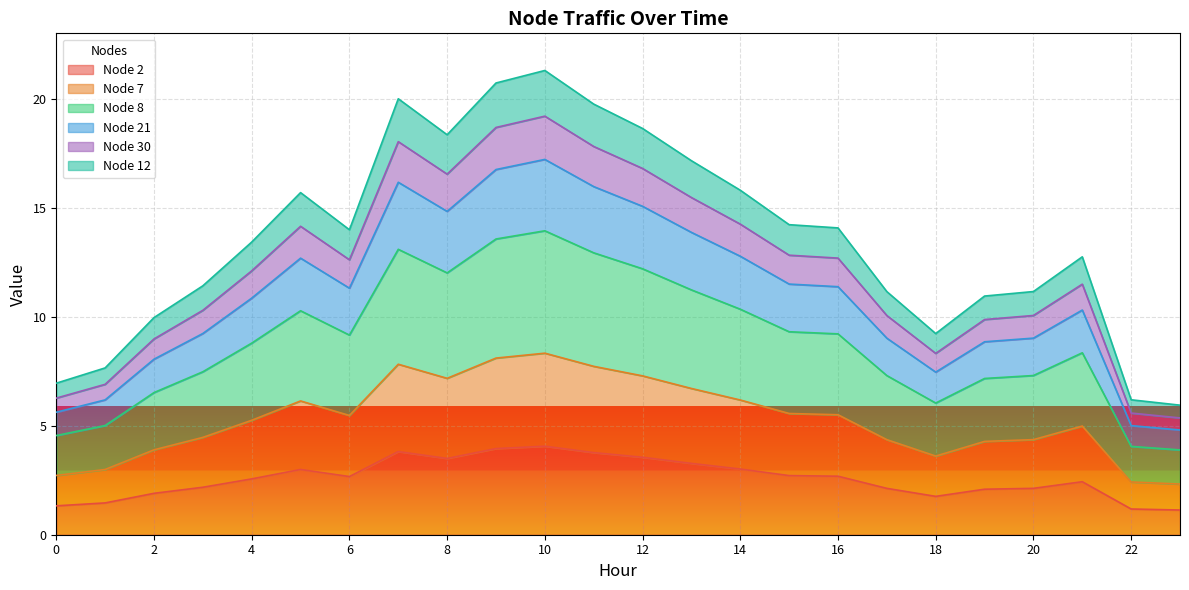

Rank the series by their maximum value, from lowest to highest.

Node 2, Node 7, Node 21, Node 30, Node 8, Node 12